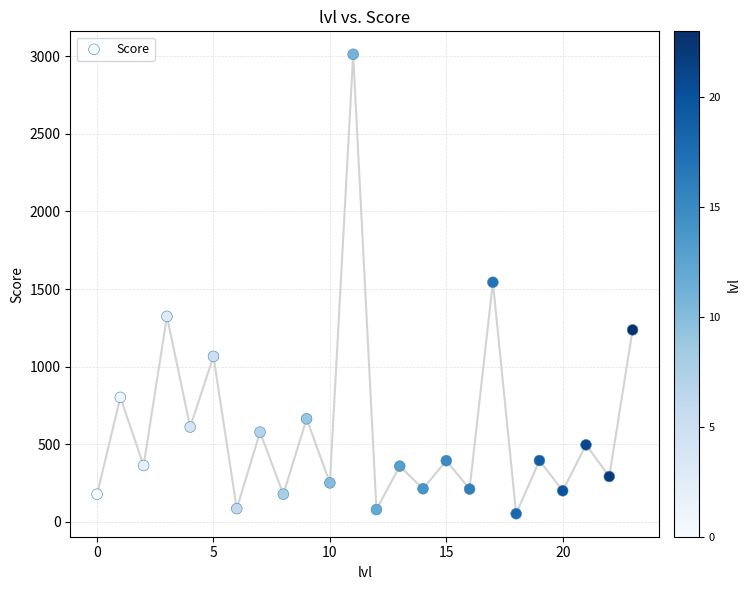

What is the range of Y values (max minus min)?

2961